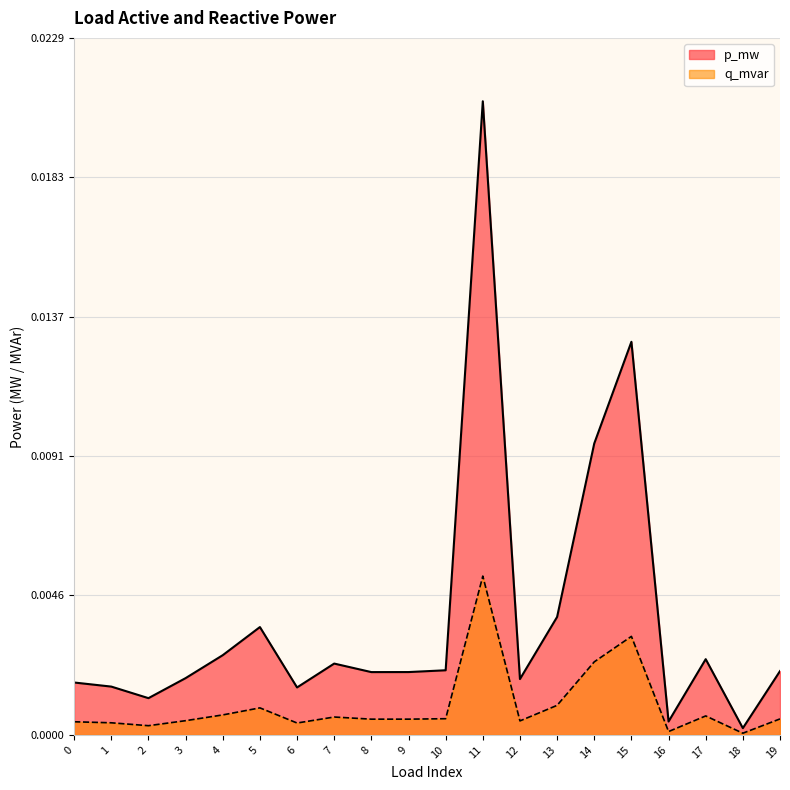

Which category has the highest value in the p_mw series?

11